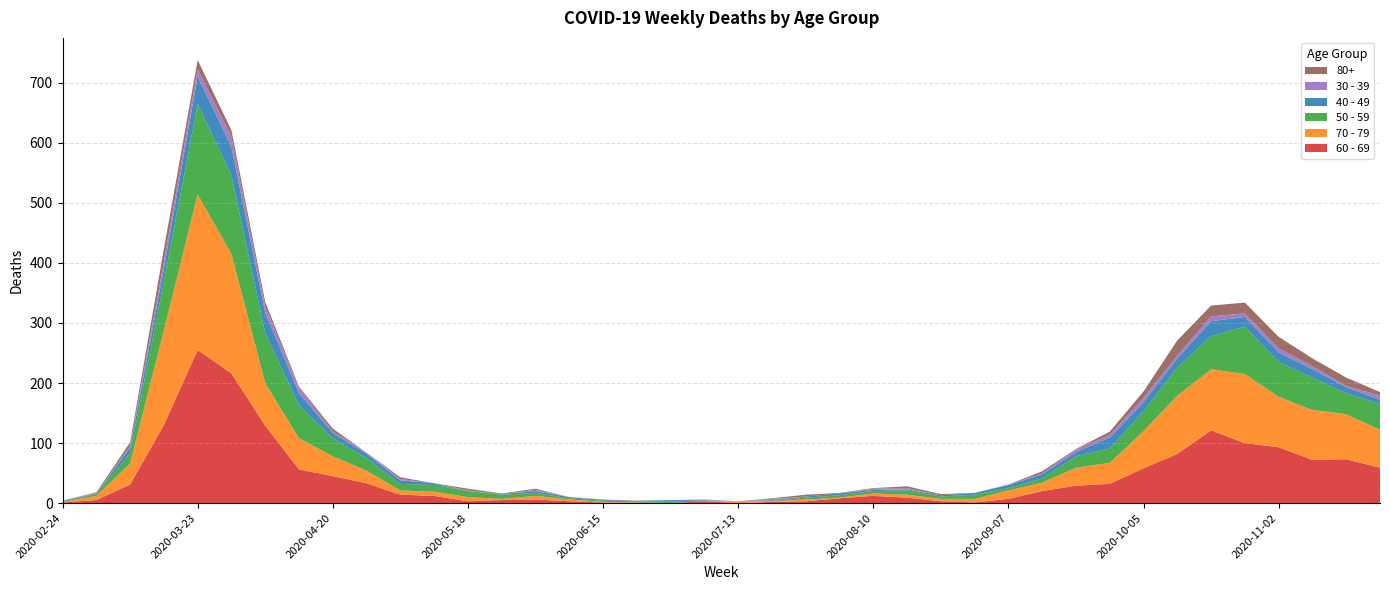

Reading left to right, transcribe all the data shown in this chart.

60 - 69: 2020-02-24=1	2020-03-02=5	2020-03-09=31	2020-03-16=130	2020-03-23=255	2020-03-30=216	2020-04-06=129	2020-04-13=56	2020-04-20=45	2020-04-27=33	2020-05-04=14	2020-05-11=12	2020-05-18=3	2020-05-25=5	2020-06-01=6	2020-06-08=3	2020-06-15=1	2020-06-22=0	2020-06-29=0	2020-07-06=3	2020-07-13=0	2020-07-20=2	2020-07-27=3	2020-08-03=8	2020-08-10=12	2020-08-17=9	2020-08-24=3	2020-08-31=1	2020-09-07=7	2020-09-14=20	2020-09-21=29	2020-09-28=32	2020-10-05=58	2020-10-12=82	2020-10-19=121	2020-10-26=100	2020-11-02=93	2020-11-09=72	2020-11-16=73	2020-11-23=59
70 - 79: 2020-02-24=1	2020-03-02=7	2020-03-09=35	2020-03-16=158	2020-03-23=259	2020-03-30=199	2020-04-06=71	2020-04-13=52	2020-04-20=33	2020-04-27=21	2020-05-04=7	2020-05-11=7	2020-05-18=7	2020-05-25=2	2020-06-01=6	2020-06-08=3	2020-06-15=1	2020-06-22=1	2020-06-29=0	2020-07-06=0	2020-07-13=3	2020-07-20=1	2020-07-27=3	2020-08-03=1	2020-08-10=4	2020-08-17=5	2020-08-24=4	2020-08-31=6	2020-09-07=14	2020-09-14=14	2020-09-21=30	2020-09-28=35	2020-10-05=62	2020-10-12=97	2020-10-19=102	2020-10-26=115	2020-11-02=84	2020-11-09=83	2020-11-16=75	2020-11-23=63
50 - 59: 2020-02-24=1	2020-03-02=3	2020-03-09=17	2020-03-16=81	2020-03-23=151	2020-03-30=131	2020-04-06=83	2020-04-13=55	2020-04-20=30	2020-04-27=21	2020-05-04=11	2020-05-11=11	2020-05-18=10	2020-05-25=7	2020-06-01=5	2020-06-08=2	2020-06-15=2	2020-06-22=2	2020-06-29=3	2020-07-06=1	2020-07-13=0	2020-07-20=1	2020-07-27=3	2020-08-03=4	2020-08-10=4	2020-08-17=7	2020-08-24=4	2020-08-31=7	2020-09-07=4	2020-09-14=7	2020-09-21=19	2020-09-28=24	2020-10-05=33	2020-10-12=47	2020-10-19=55	2020-10-26=79	2020-11-02=58	2020-11-09=54	2020-11-16=35	2020-11-23=43
40 - 49: 2020-02-24=1	2020-03-02=1	2020-03-09=9	2020-03-16=21	2020-03-23=46	2020-03-30=47	2020-04-06=34	2020-04-13=20	2020-04-20=9	2020-04-27=7	2020-05-04=6	2020-05-11=3	2020-05-18=0	2020-05-25=1	2020-06-01=3	2020-06-08=2	2020-06-15=1	2020-06-22=1	2020-06-29=2	2020-07-06=1	2020-07-13=0	2020-07-20=1	2020-07-27=2	2020-08-03=3	2020-08-10=2	2020-08-17=2	2020-08-24=2	2020-08-31=3	2020-09-07=5	2020-09-14=7	2020-09-21=7	2020-09-28=18	2020-10-05=15	2020-10-12=15	2020-10-19=25	2020-10-26=16	2020-11-02=16	2020-11-09=14	2020-11-16=10	2020-11-23=7
30 - 39: 2020-02-24=0	2020-03-02=1	2020-03-09=3	2020-03-16=12	2020-03-23=12	2020-03-30=17	2020-04-06=10	2020-04-13=9	2020-04-20=2	2020-04-27=2	2020-05-04=2	2020-05-11=0	2020-05-18=1	2020-05-25=0	2020-06-01=2	2020-06-08=0	2020-06-15=0	2020-06-22=0	2020-06-29=0	2020-07-06=1	2020-07-13=0	2020-07-20=2	2020-07-27=0	2020-08-03=0	2020-08-10=2	2020-08-17=2	2020-08-24=0	2020-08-31=0	2020-09-07=1	2020-09-14=1	2020-09-21=4	2020-09-28=5	2020-10-05=7	2020-10-12=5	2020-10-19=8	2020-10-26=6	2020-11-02=7	2020-11-09=5	2020-11-16=2	2020-11-23=7
80+: 2020-02-24=0	2020-03-02=1	2020-03-09=6	2020-03-16=21	2020-03-23=15	2020-03-30=11	2020-04-06=8	2020-04-13=2	2020-04-20=5	2020-04-27=0	2020-05-04=3	2020-05-11=0	2020-05-18=3	2020-05-25=1	2020-06-01=2	2020-06-08=0	2020-06-15=1	2020-06-22=0	2020-06-29=0	2020-07-06=0	2020-07-13=0	2020-07-20=1	2020-07-27=3	2020-08-03=1	2020-08-10=1	2020-08-17=3	2020-08-24=2	2020-08-31=0	2020-09-07=0	2020-09-14=4	2020-09-21=1	2020-09-28=5	2020-10-05=11	2020-10-12=25	2020-10-19=18	2020-10-26=18	2020-11-02=19	2020-11-09=13	2020-11-16=14	2020-11-23=6